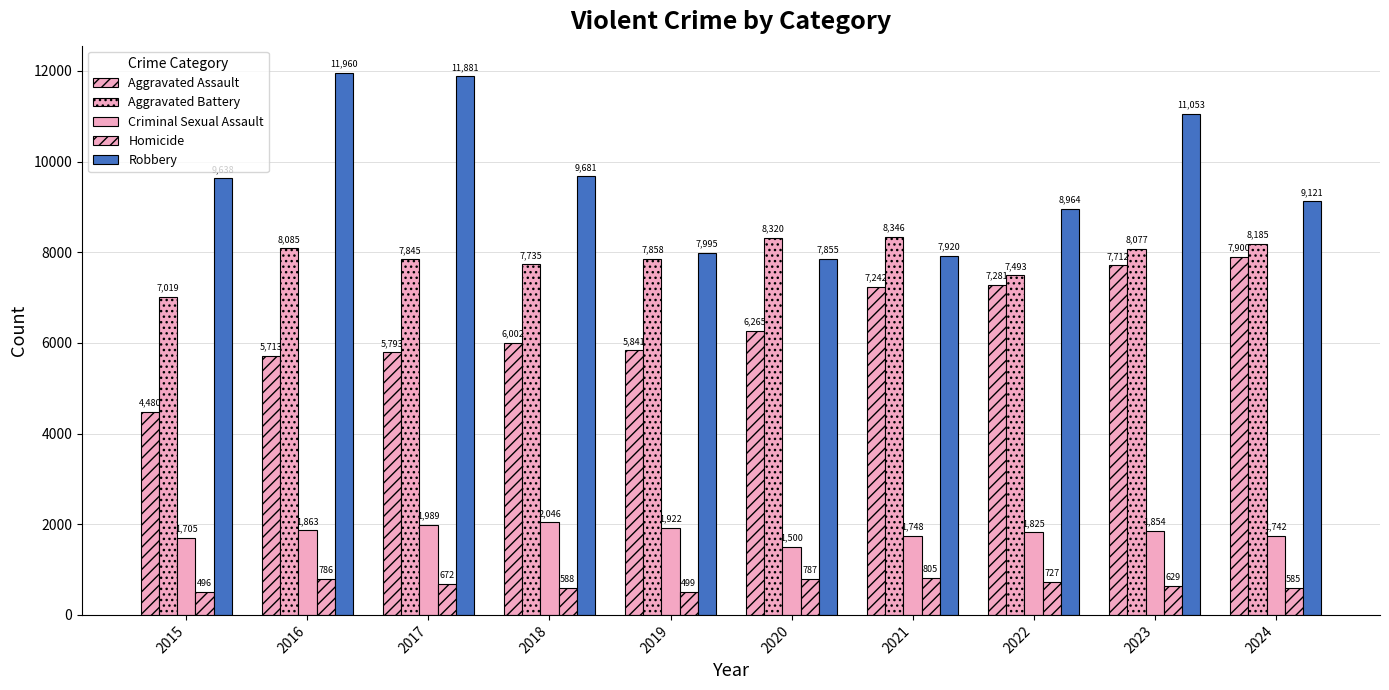

At 2016, list the series in order from smallest to largest.

Homicide, Criminal Sexual Assault, Aggravated Assault, Aggravated Battery, Robbery